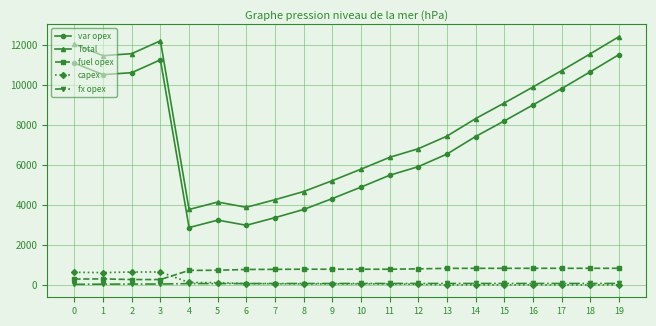

Count the number of categories in the chart.

20